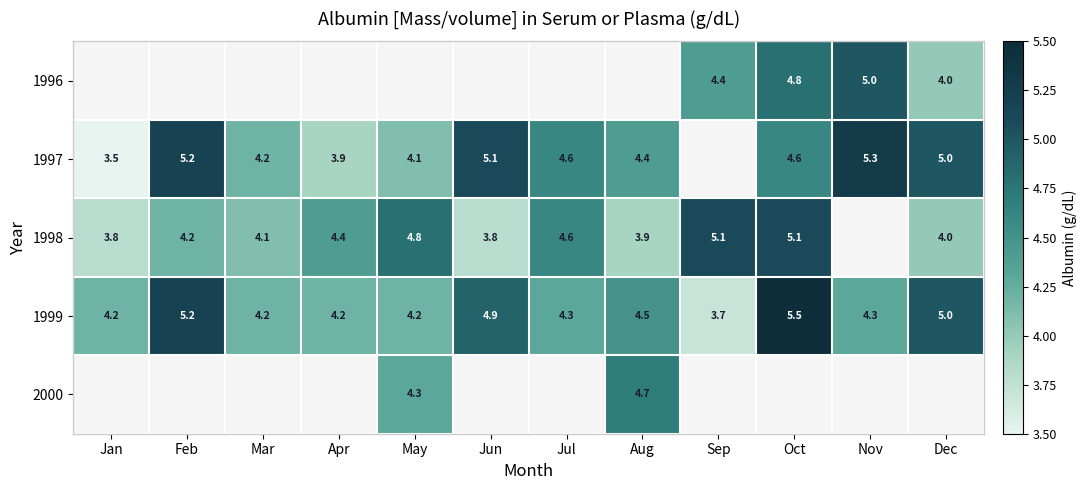

The 1996 series shows 1.1 at Dec. True or false?

False